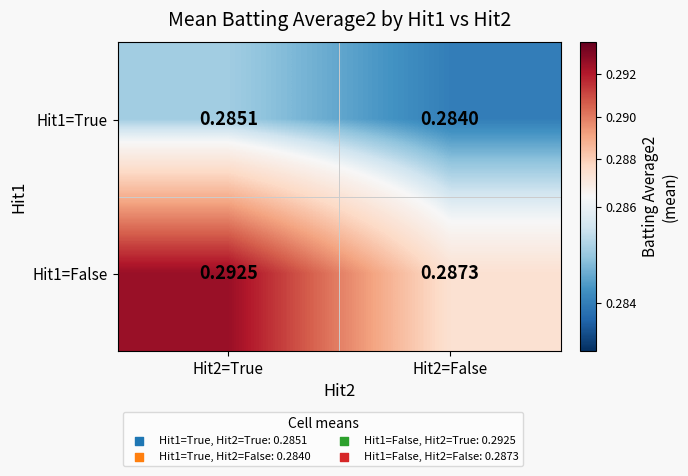

Is the value of Hit1=True at Hit2=True greater than the value of Hit1=False at Hit2=True?

No